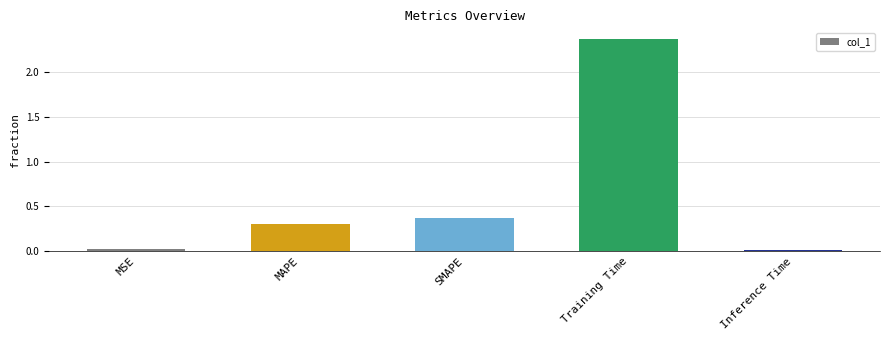

What is the sum of the values at MAPE and Training Time?

2.7